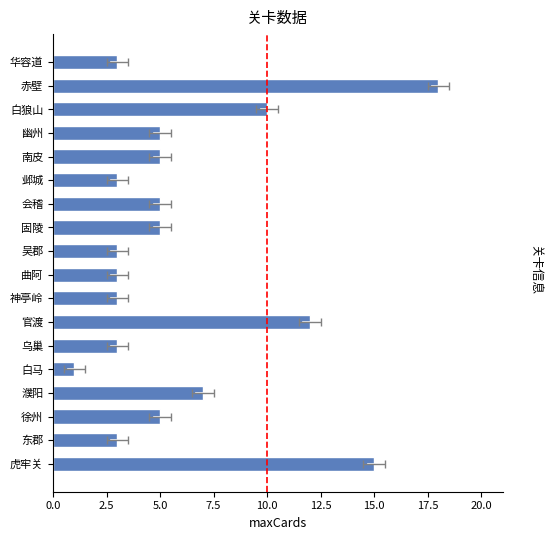

Reading left to right, extract all data points from this chart.

15	3	5	7	1	3	12	3	3	3	5	5	3	5	5	10	18	3